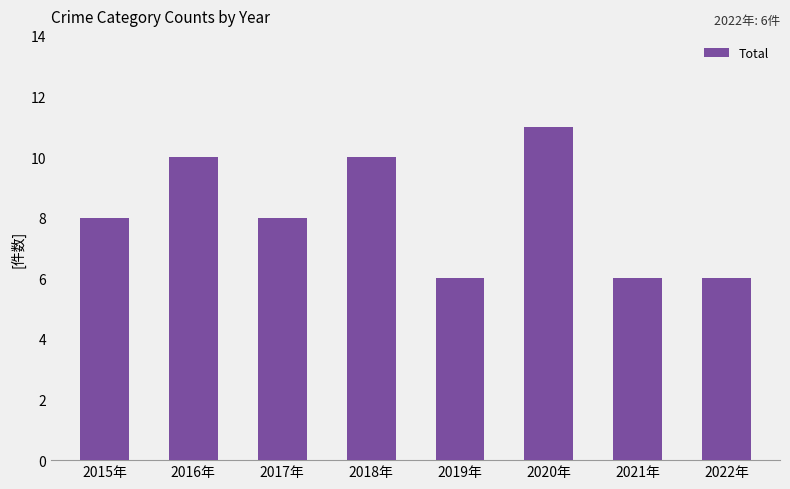

Read the value at 2021年.

6